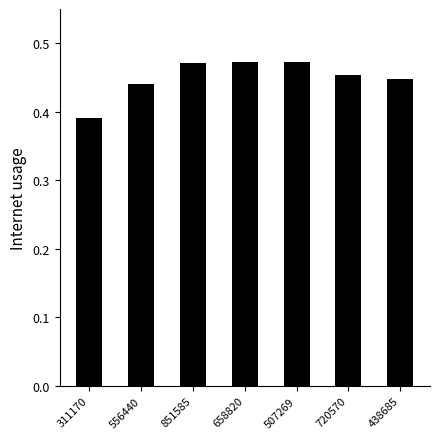

At which label is the value closest to 0?

311170